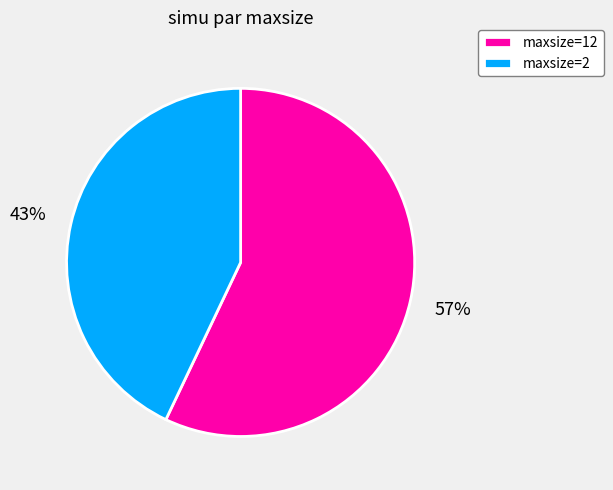

What is the majority slice?

maxsize=12